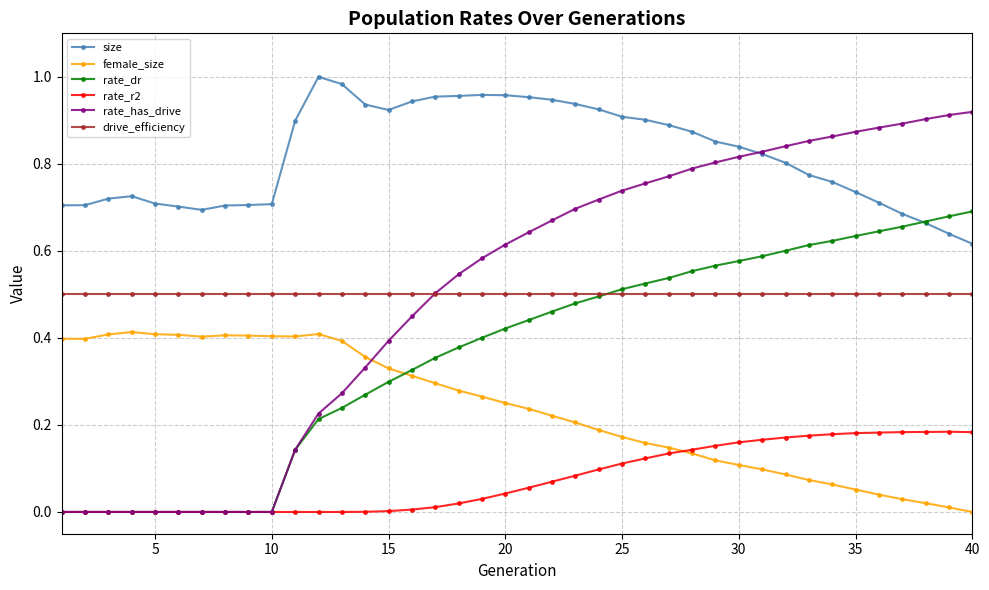

How many values in female_size are above zero?

39